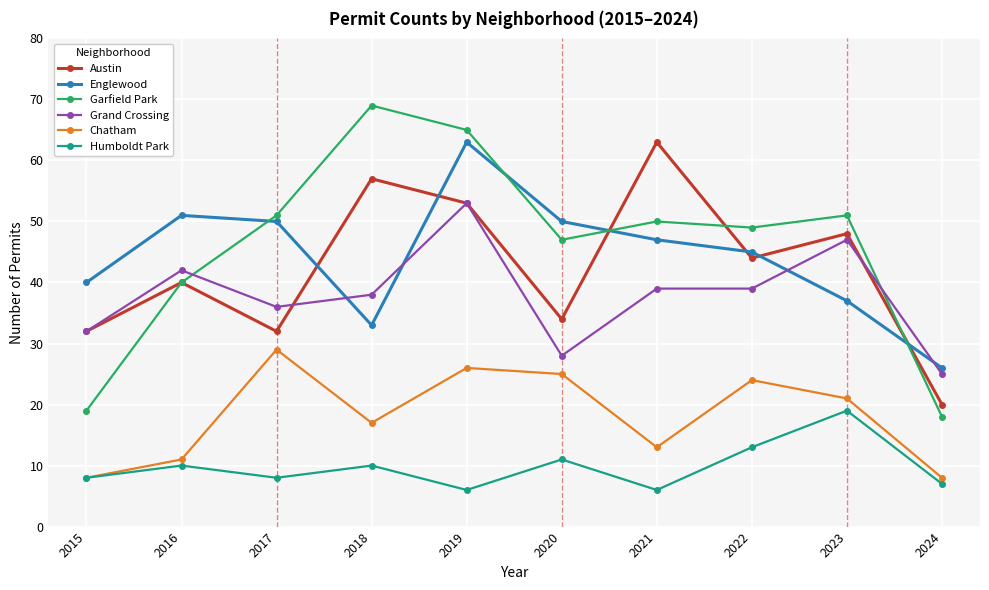

What is the sum of the Englewood values at 2018 and 2021?

80